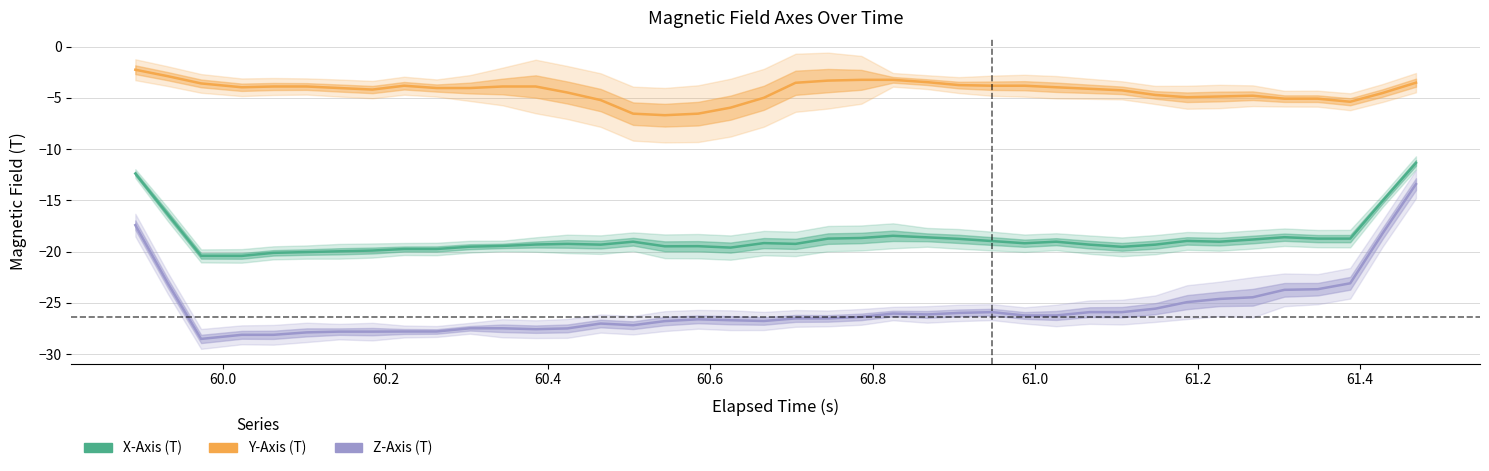

What is the minimum value for Z-Axis (T)?

-28.5